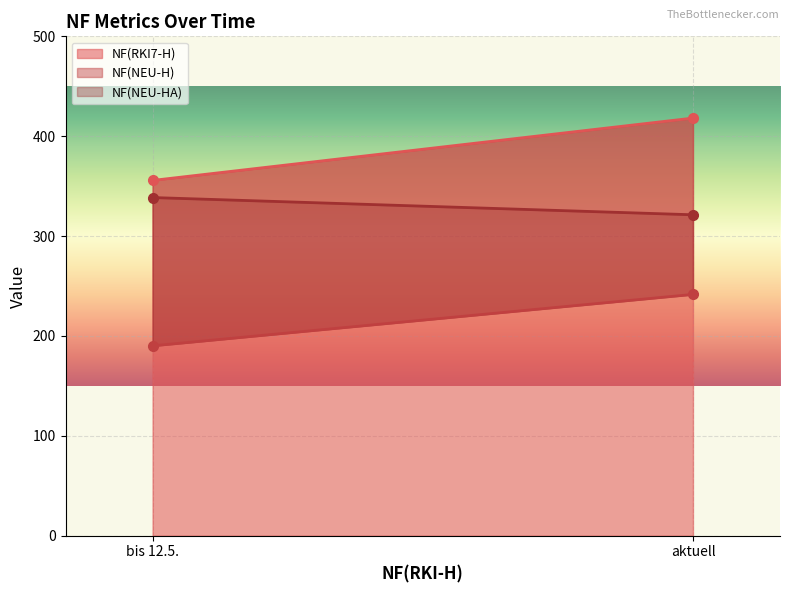

Which series has the widest spread of values?

NF(RKI7-H)